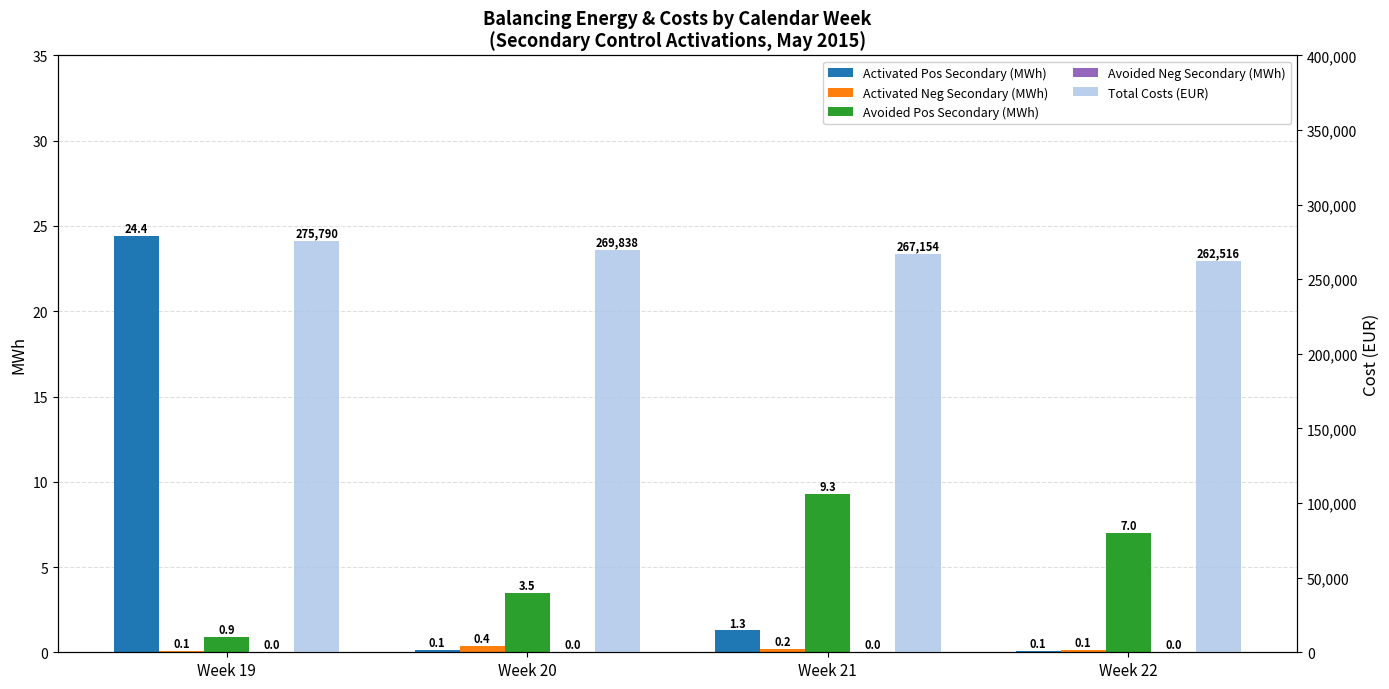

What is the spread (max minus min) of values at Week 20?

269838.8